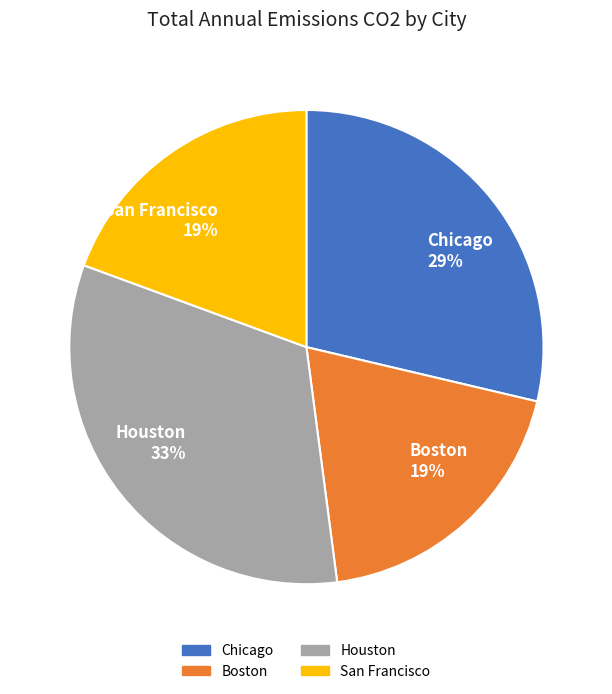

Approximately how many times larger is the value at Chicago compared to Boston?

1.5